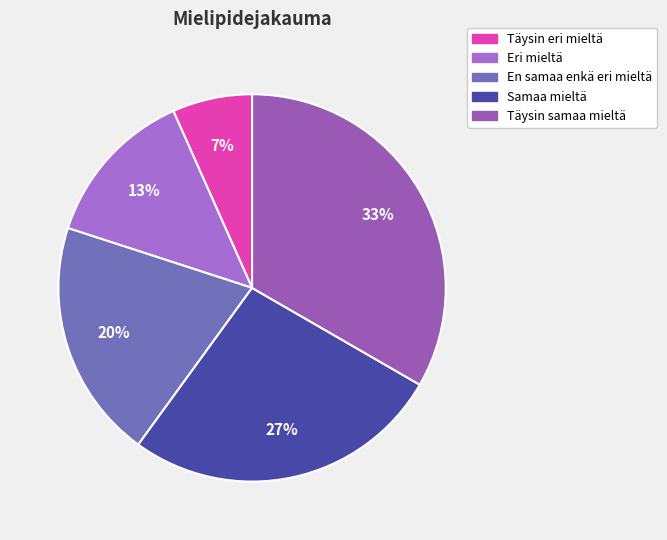

What is the largest slice in the pie chart?

Täysin samaa mieltä